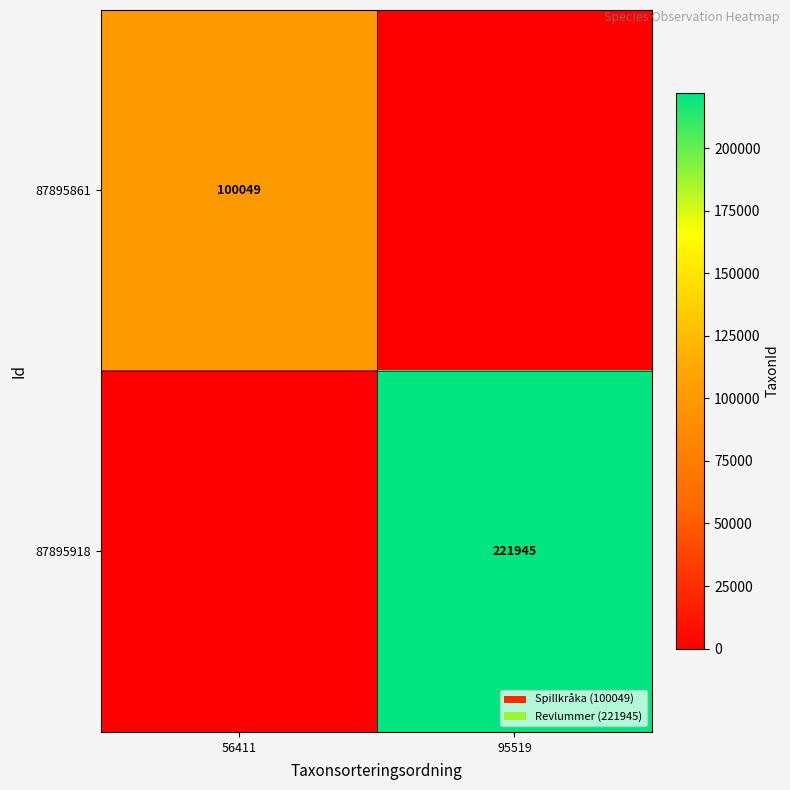

At how many categories does at least one series exceed 198796?

1